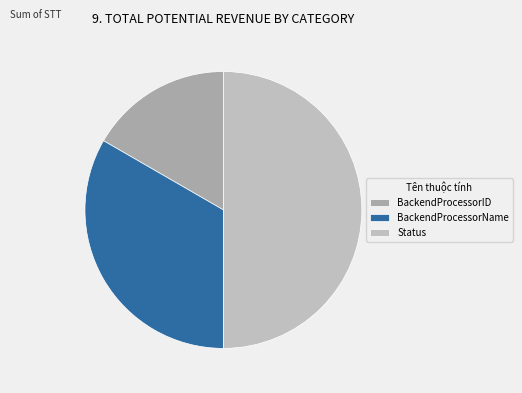

Count the number of slices in the pie.

3